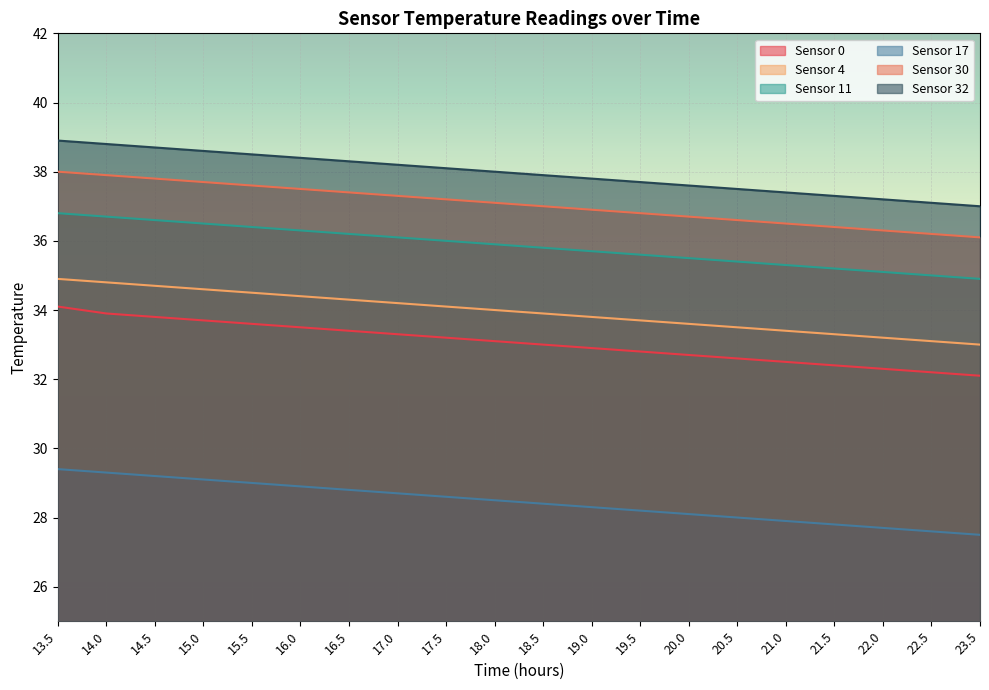

At 21.0, list the series in order from largest to smallest.

Sensor 32, Sensor 30, Sensor 11, Sensor 4, Sensor 0, Sensor 17